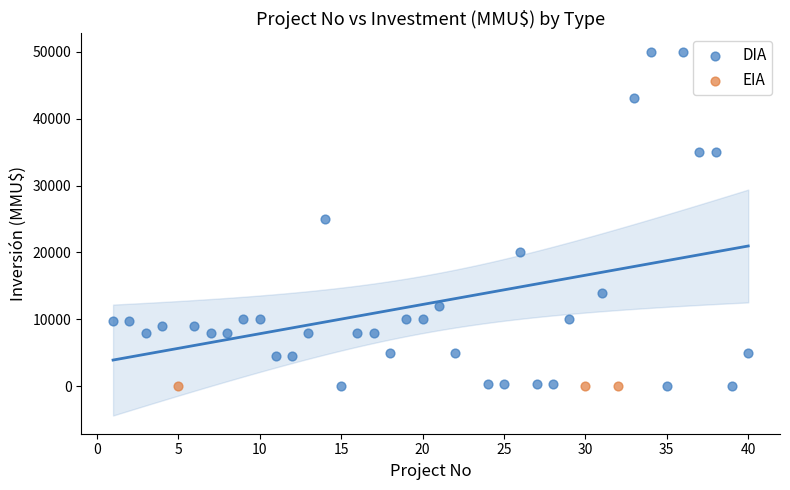

Which series reaches the maximum Y coordinate?

DIA